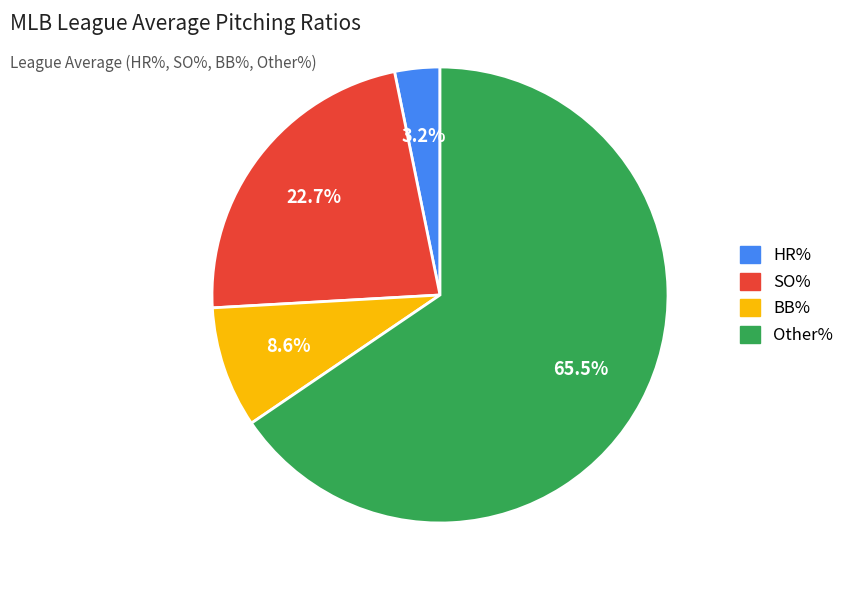

Does any single category account for the majority?

Yes